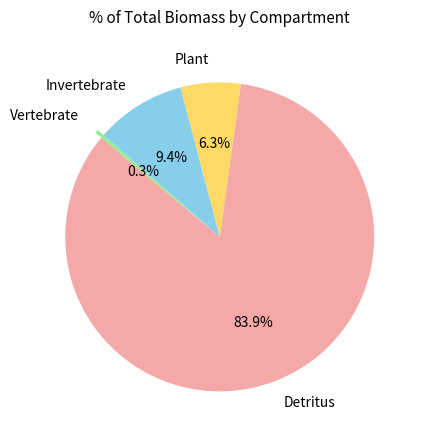

Which slice is the smallest?

Vertebrate